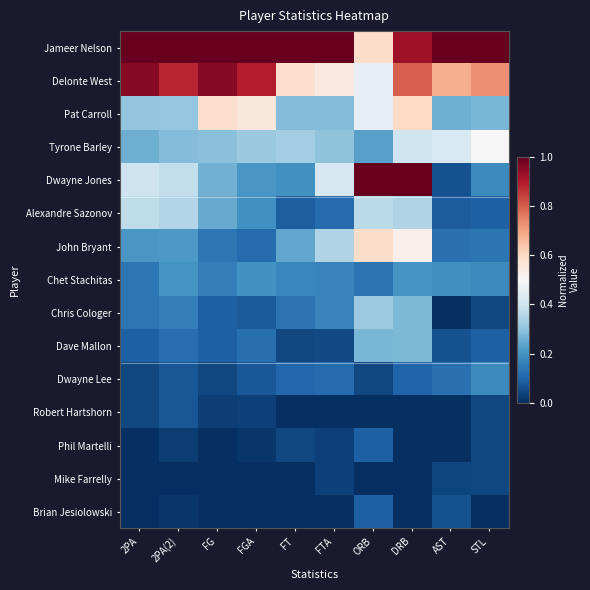

Reading right to left, list all the values displayed in this chart.

Jameer Nelson: STL=1.0	AST=1.0	DRB=0.9	ORB=0.6	FTA=1.0	FT=1.0	FGA=1.0	FG=1.0	2PA(2)=1.0	2PA=1.0
Delonte West: STL=0.7	AST=0.7	DRB=0.8	ORB=0.5	FTA=0.5	FT=0.6	FGA=0.9	FG=1.0	2PA(2)=0.9	2PA=1.0
Pat Carroll: STL=0.3	AST=0.3	DRB=0.6	ORB=0.5	FTA=0.3	FT=0.3	FGA=0.6	FG=0.6	2PA(2)=0.3	2PA=0.3
Tyrone Barley: STL=0.5	AST=0.4	DRB=0.4	ORB=0.2	FTA=0.3	FT=0.3	FGA=0.3	FG=0.3	2PA(2)=0.3	2PA=0.3
Dwayne Jones: STL=0.2	AST=0.1	DRB=1.0	ORB=1.0	FTA=0.4	FT=0.2	FGA=0.2	FG=0.3	2PA(2)=0.4	2PA=0.4
Alexandre Sazonov: STL=0.1	AST=0.1	DRB=0.4	ORB=0.4	FTA=0.1	FT=0.1	FGA=0.2	FG=0.2	2PA(2)=0.4	2PA=0.4
John Bryant: STL=0.1	AST=0.1	DRB=0.5	ORB=0.6	FTA=0.4	FT=0.2	FGA=0.1	FG=0.1	2PA(2)=0.2	2PA=0.2
Chet Stachitas: STL=0.2	AST=0.2	DRB=0.2	ORB=0.1	FTA=0.2	FT=0.2	FGA=0.2	FG=0.2	2PA(2)=0.2	2PA=0.1
Chris Cologer: STL=0.0	AST=0.0	DRB=0.3	ORB=0.3	FTA=0.2	FT=0.1	FGA=0.1	FG=0.1	2PA(2)=0.2	2PA=0.1
Dave Mallon: STL=0.1	AST=0.1	DRB=0.3	ORB=0.3	FTA=0.0	FT=0.0	FGA=0.1	FG=0.1	2PA(2)=0.1	2PA=0.1
Dwayne Lee: STL=0.2	AST=0.1	DRB=0.1	ORB=0.0	FTA=0.1	FT=0.1	FGA=0.1	FG=0.0	2PA(2)=0.1	2PA=0.0
Robert Hartshorn: STL=0.0	AST=0.0	DRB=0.0	ORB=0.0	FTA=0.0	FT=0.0	FGA=0.0	FG=0.0	2PA(2)=0.1	2PA=0.0
Phil Martelli: STL=0.0	AST=0.0	DRB=0.0	ORB=0.1	FTA=0.0	FT=0.0	FGA=0.0	FG=0.0	2PA(2)=0.0	2PA=0.0
Mike Farrelly: STL=0.0	AST=0.0	DRB=0.0	ORB=0.0	FTA=0.0	FT=0.0	FGA=0.0	FG=0.0	2PA(2)=0.0	2PA=0.0
Brian Jesiolowski: STL=0.0	AST=0.1	DRB=0.0	ORB=0.1	FTA=0.0	FT=0.0	FGA=0.0	FG=0.0	2PA(2)=0.0	2PA=0.0